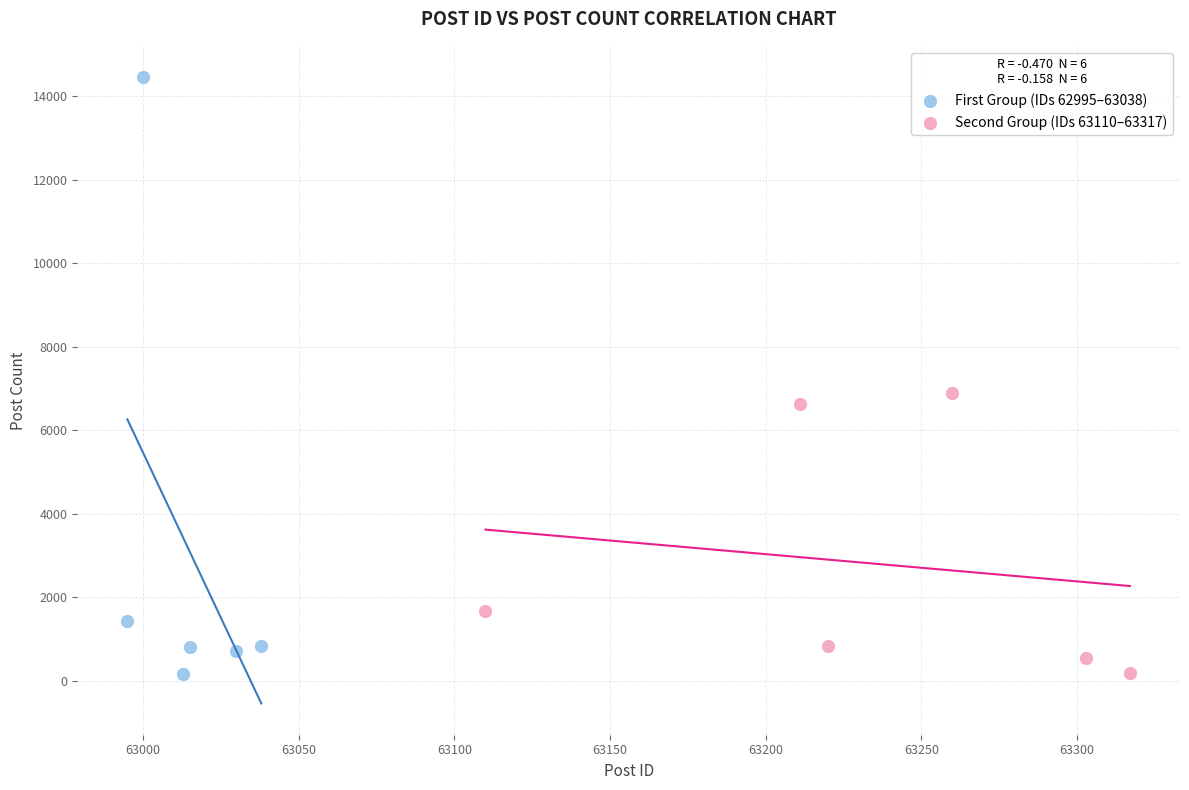

What are all the series names shown in the legend?

First Group (IDs 62995–63038), Second Group (IDs 63110–63317)